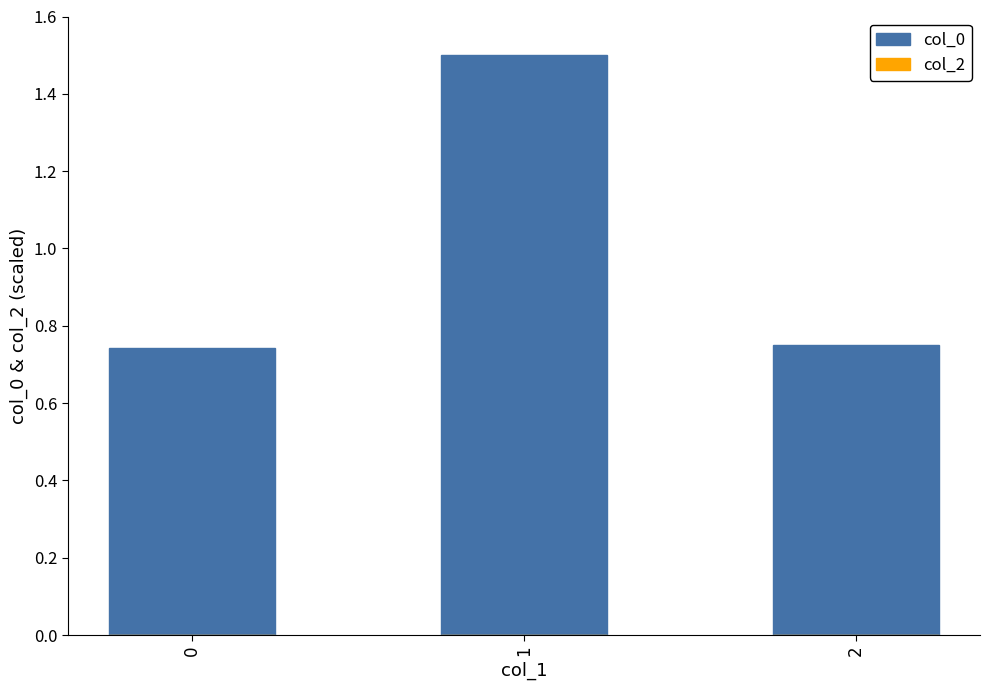

True or false: the data shows 2.7 at 1.

False